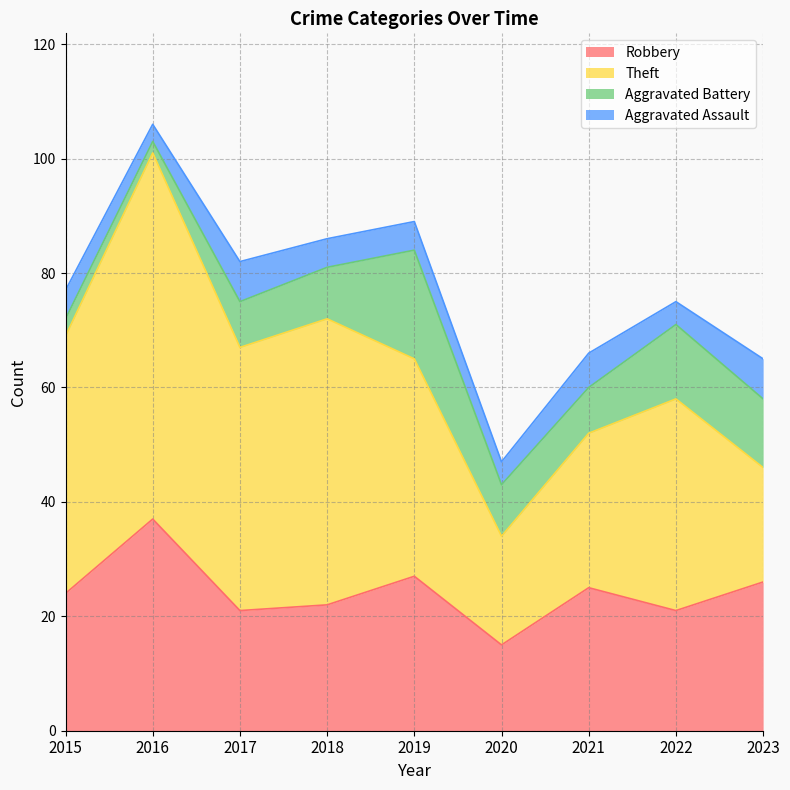

Count the number of categories in the chart.

9